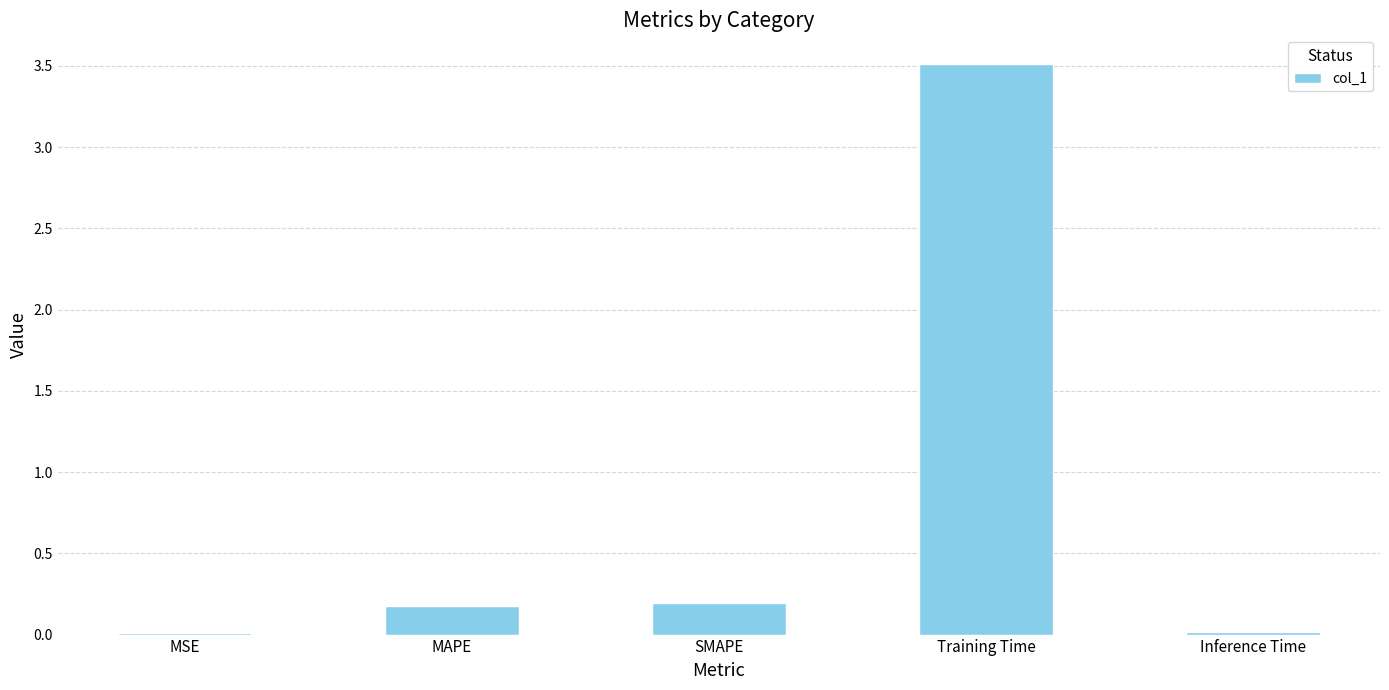

Which has a higher value, MAPE or Inference Time?

MAPE